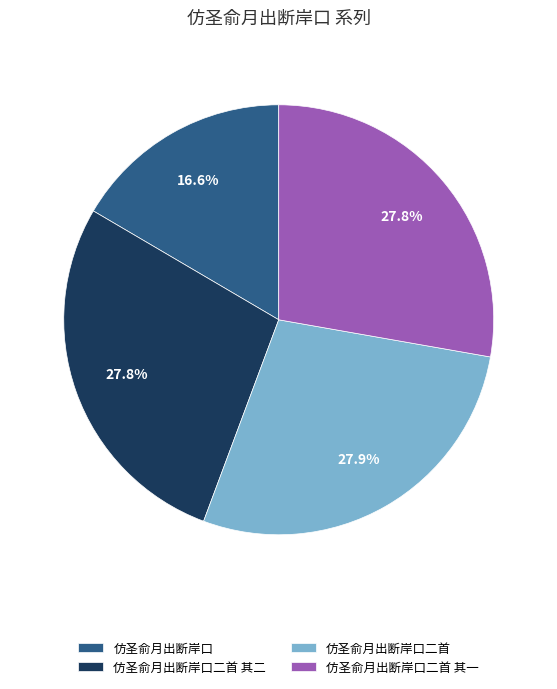

Which slice is the smallest?

仿圣俞月出断岸口